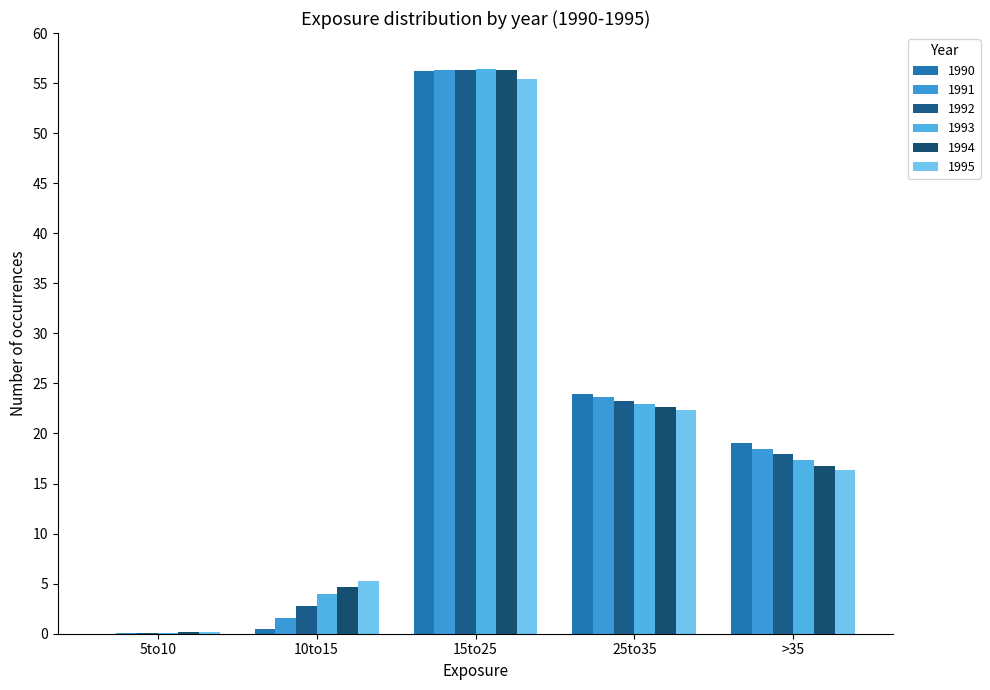

At which label is 1995 closest to 27?

25to35